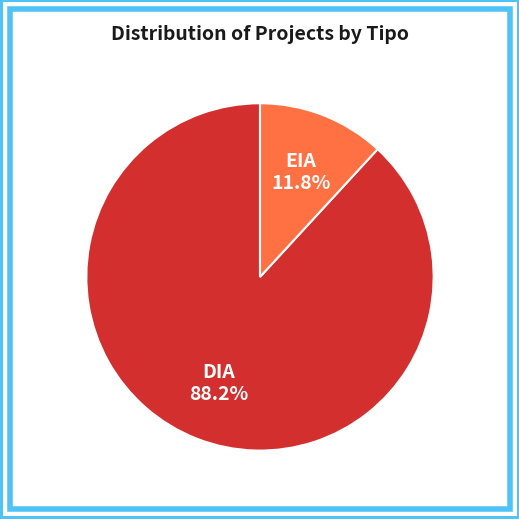

Which slice represents more than half of the pie?

DIA